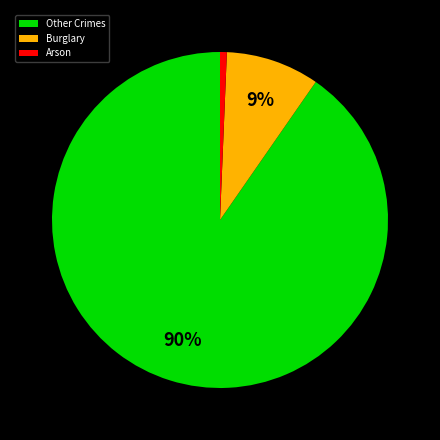

To the nearest percent, what is the difference between the Arson and Burglary slice percentages?

8%